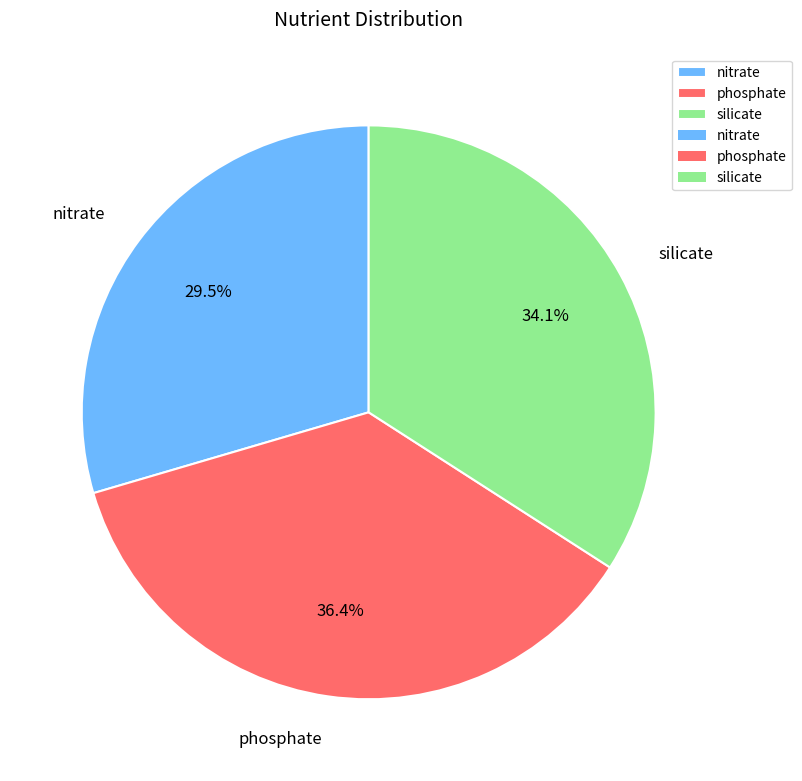

Rank the categories by value from lowest to highest.

nitrate, silicate, phosphate